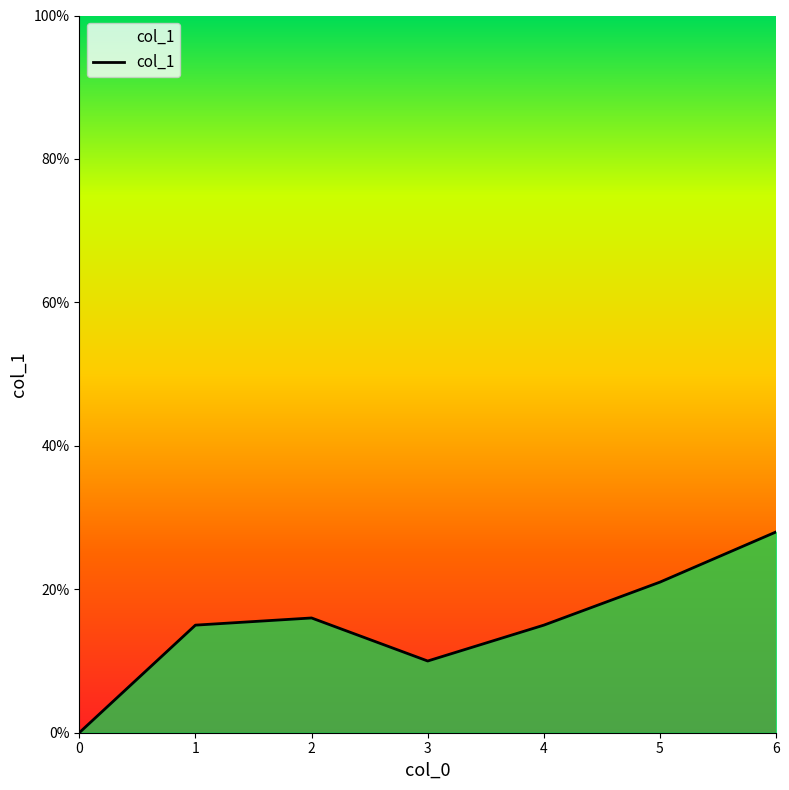

What is the value of the 2nd point from the left?

0.1